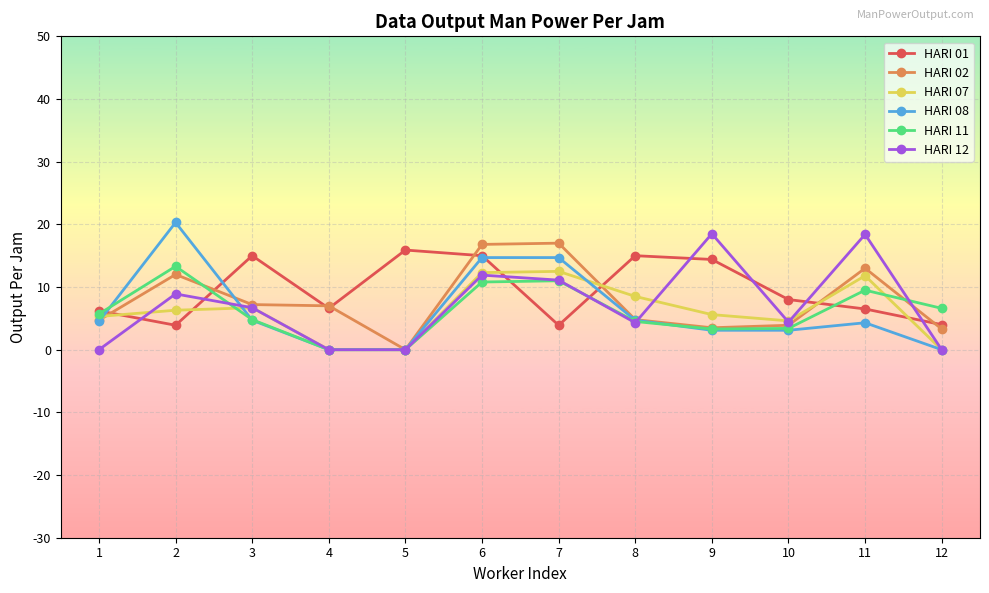

In HARI 01, how many points are lower than both neighbors (excluding endpoints)?

3